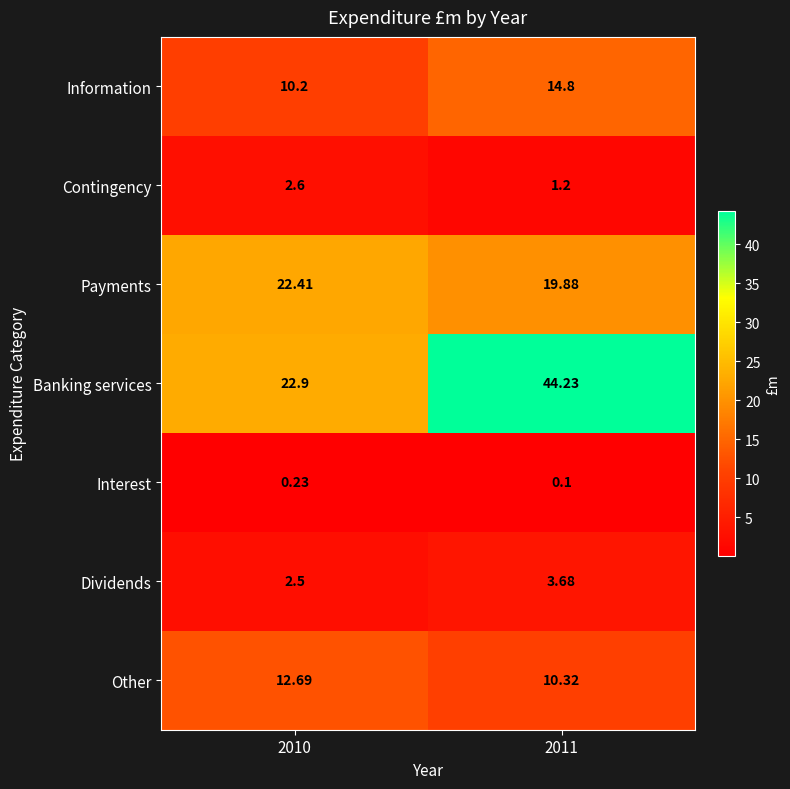

Count the number of data series in this chart.

7